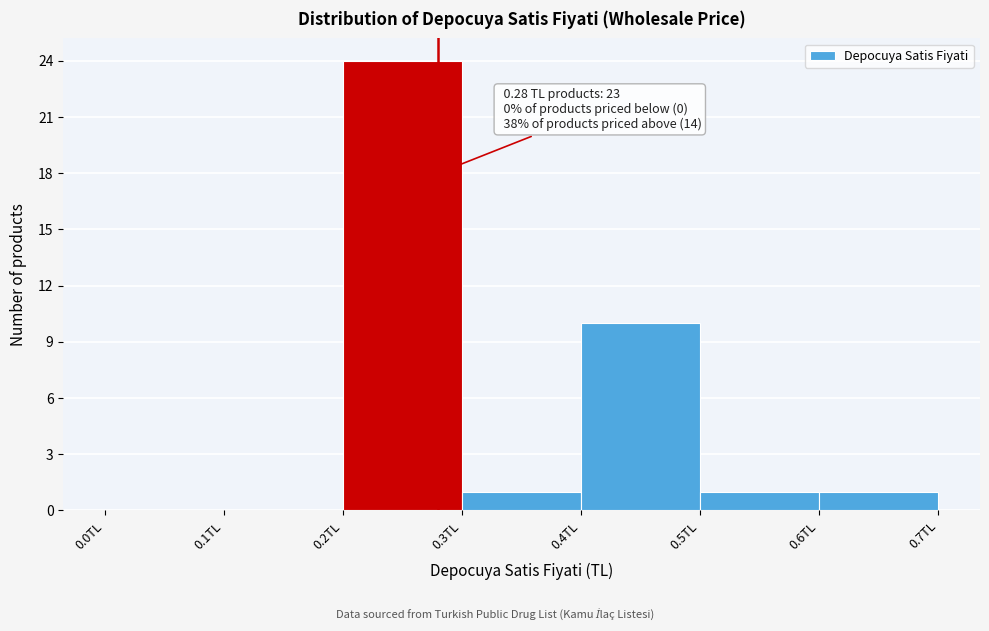

Over which range of the x-axis is the bar tallest?

0.2 to 0.3